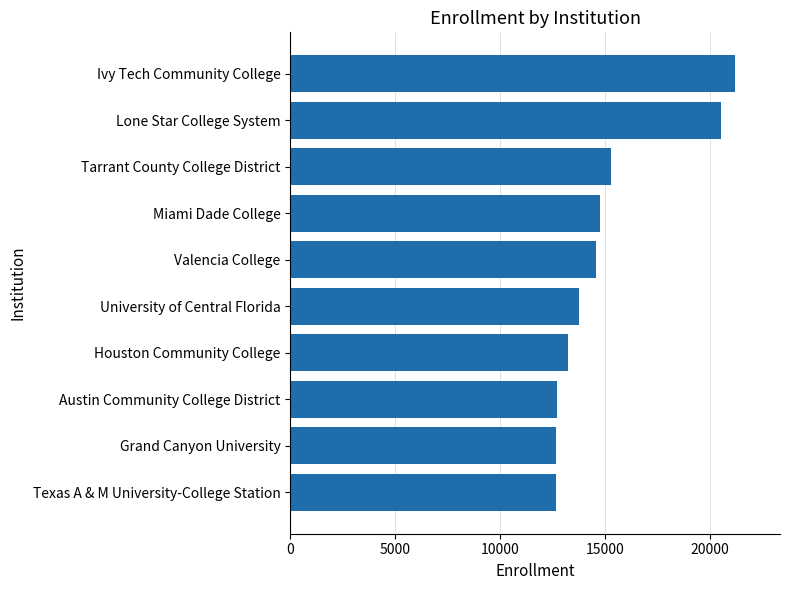

What is the greatest value displayed?

21216